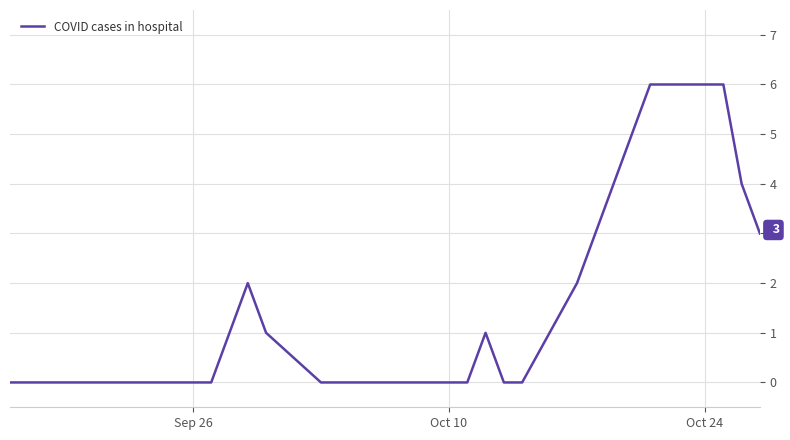

What is the maximum value shown in the chart?

6